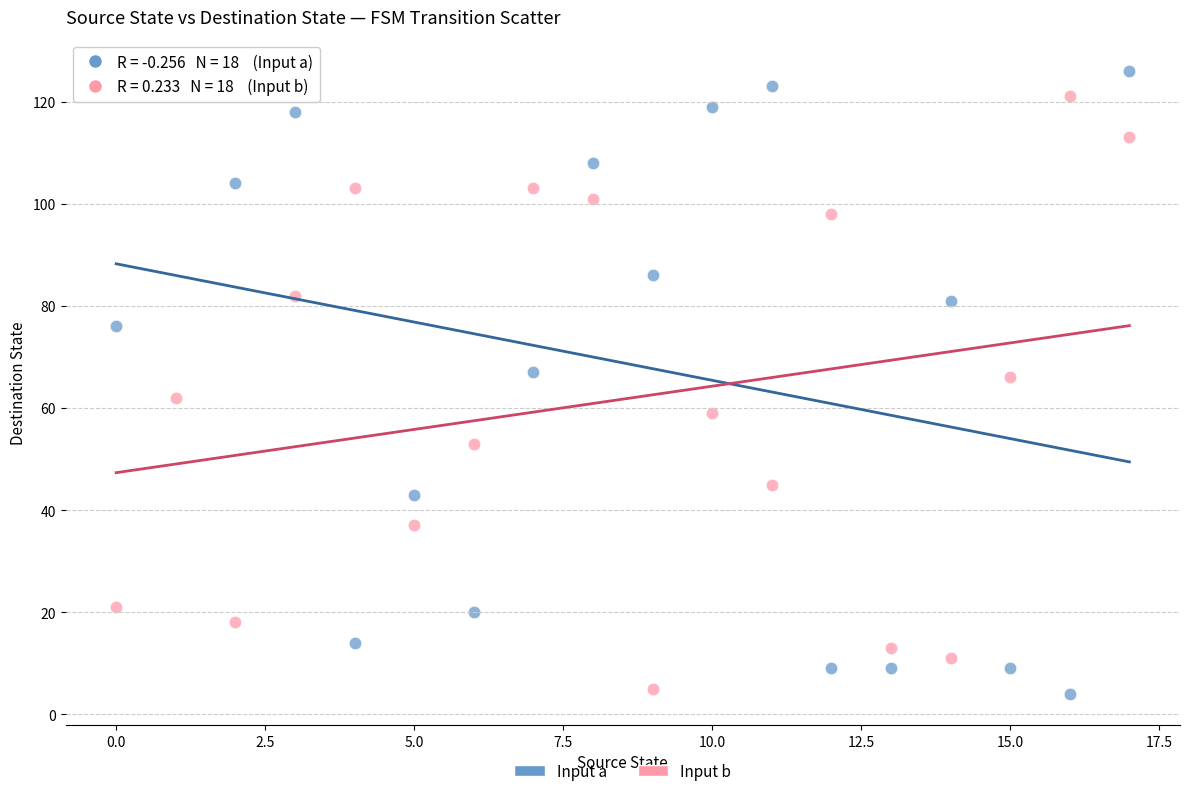

Across all data points, what is the range of Y values (max minus min)?

122